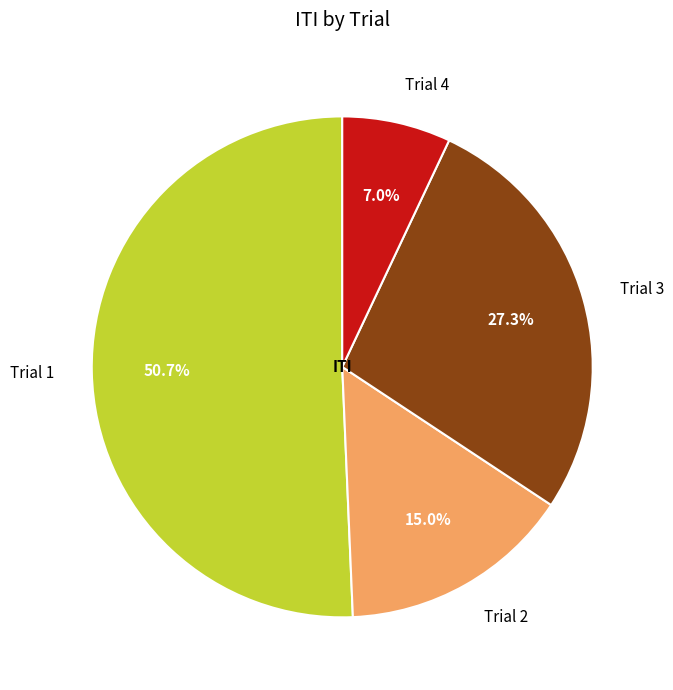

True or false: Trial 1 accounts for 41% of the total.

False